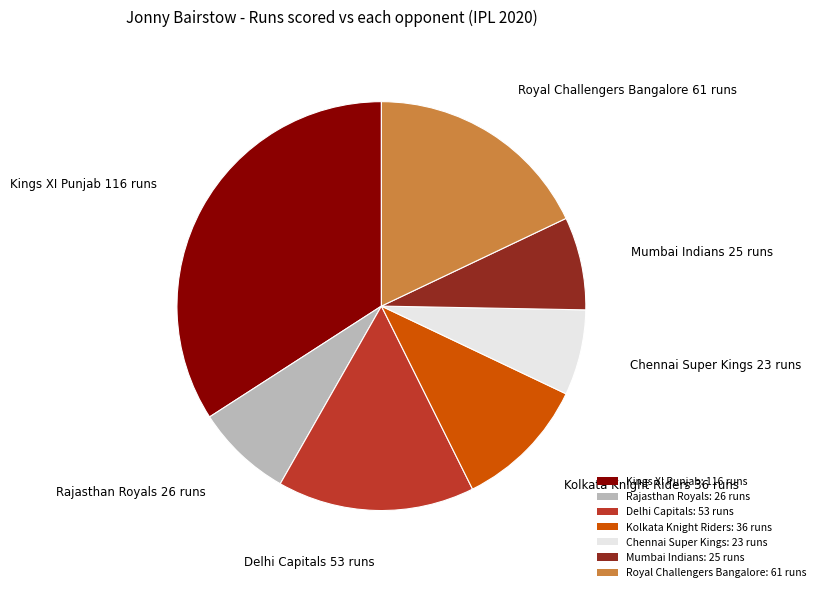

Is there any slice that represents more than half of the pie?

No